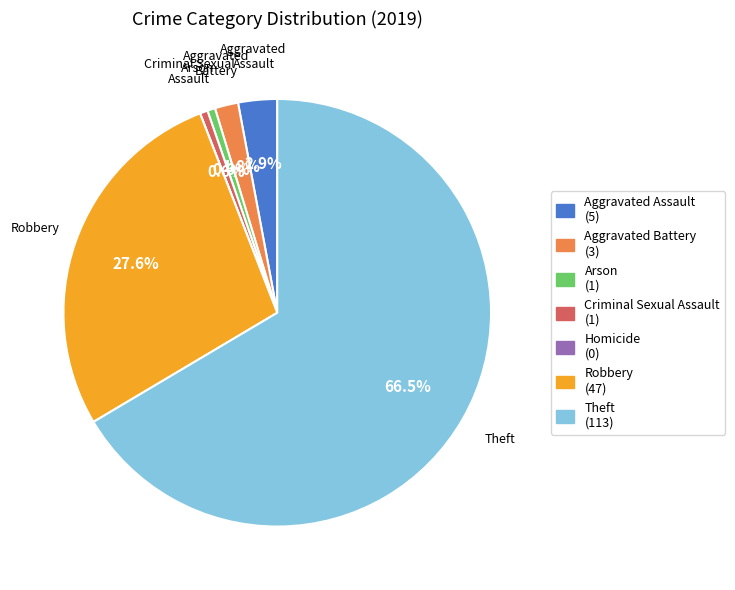

Does Theft represent more than half of the total?

Yes